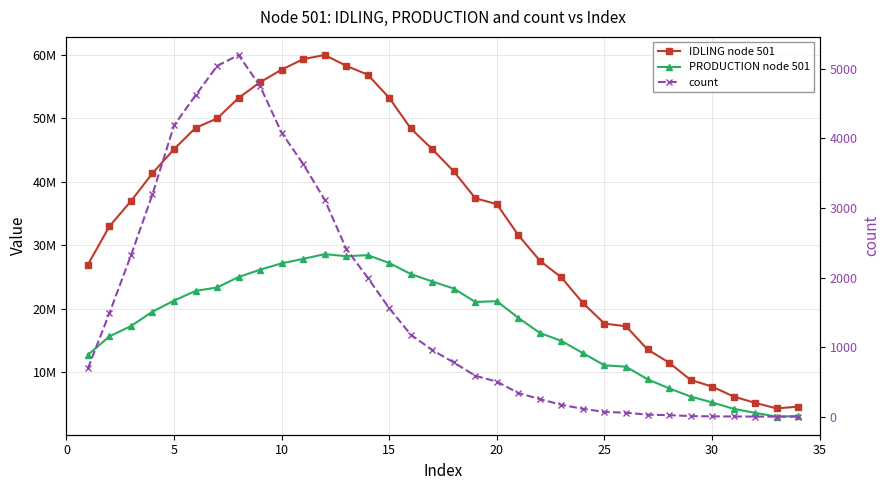

What is the sum of the PRODUCTION node 501 values at 25 and 35?

35873556.7